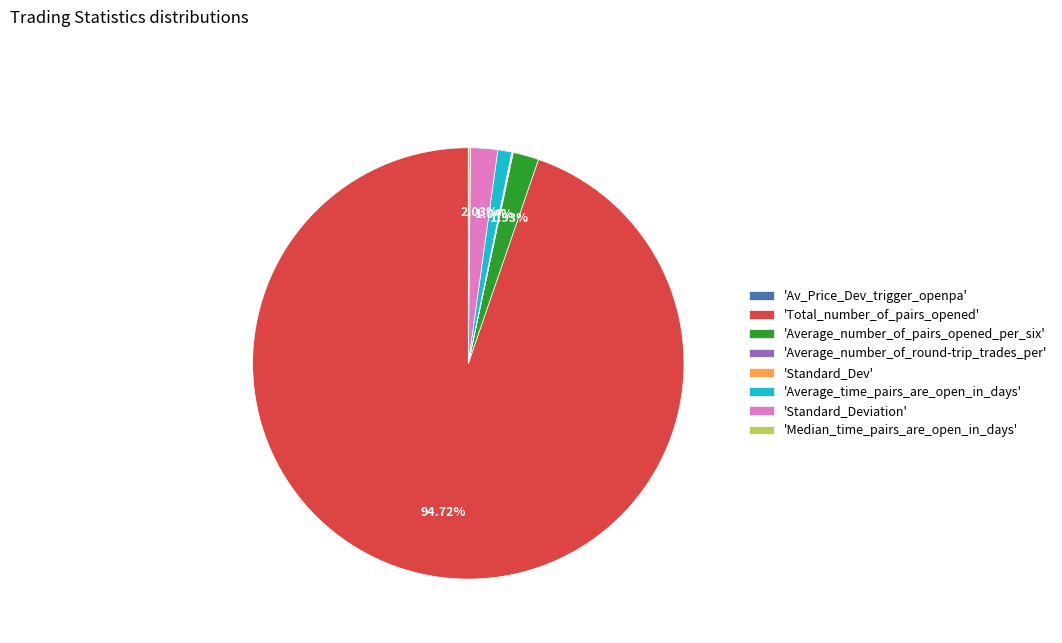

Is the sum of 'Standard_Deviation' and 'Average_number_of_pairs_opened_per_six' greater than half?

No